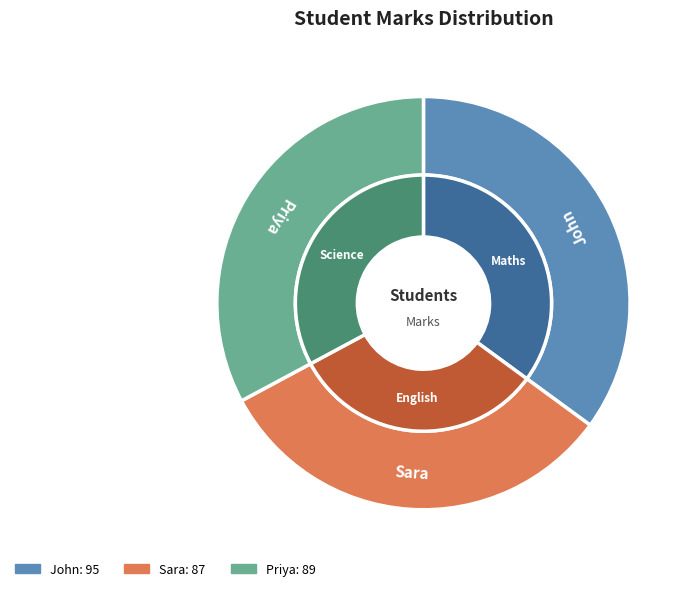

How many slices are in this pie chart?

3